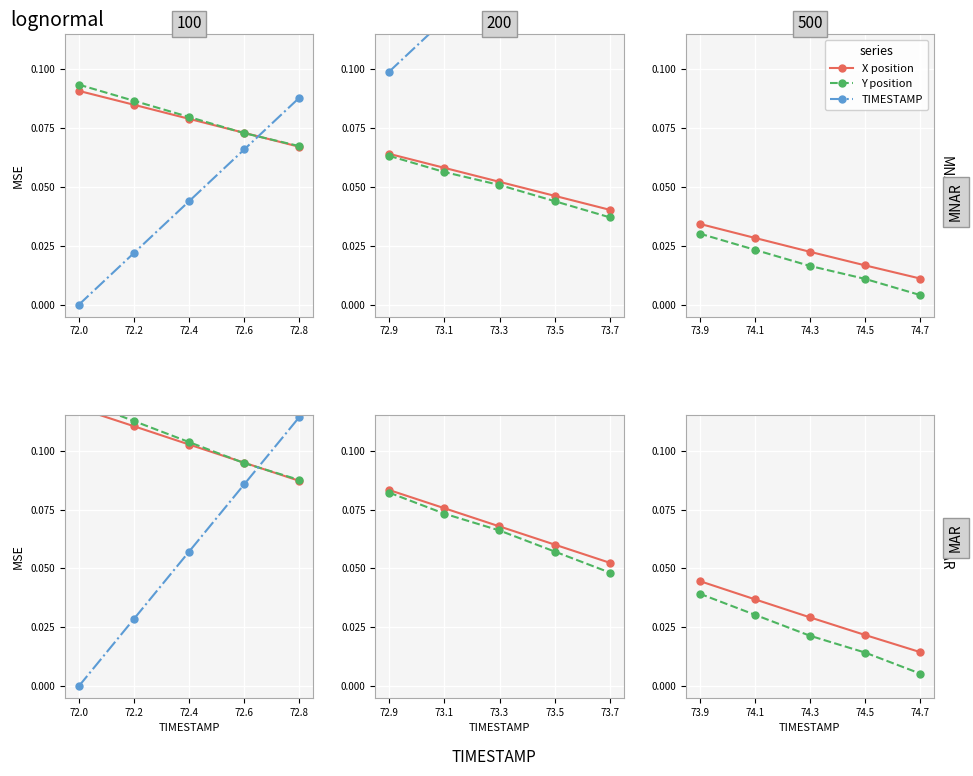

The value of X position at 74.1 is 0.0. True or false?

False